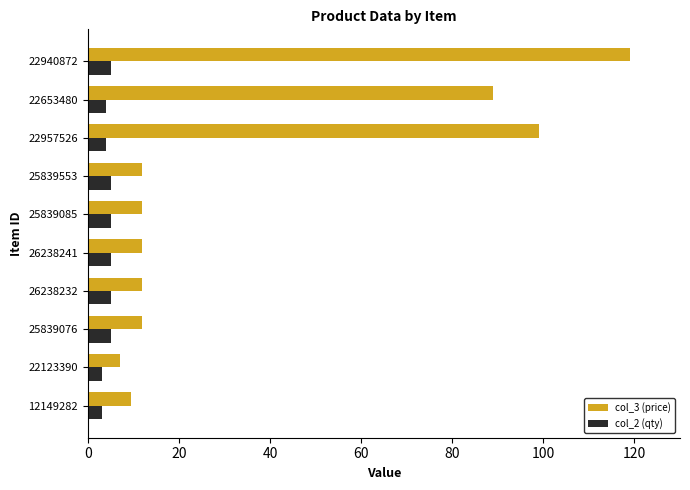

What is the difference between the highest and lowest values at 22940872?

114.0